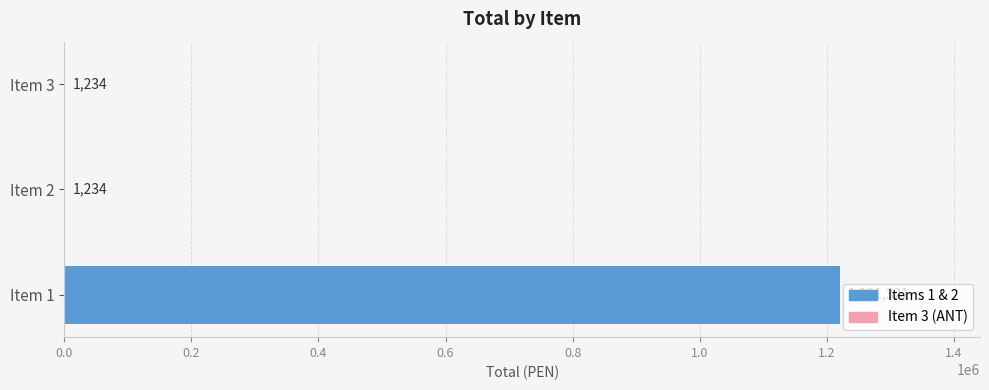

How many series are shown in this chart?

1